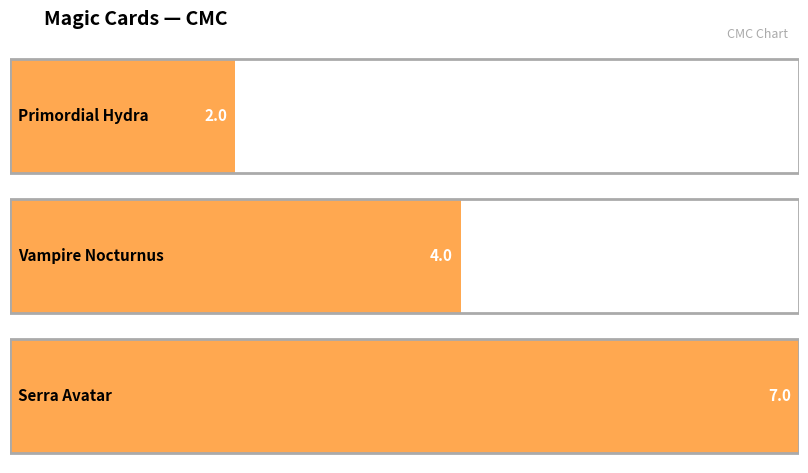

Is it true that the value at Vampire Nocturnus is 6?

False